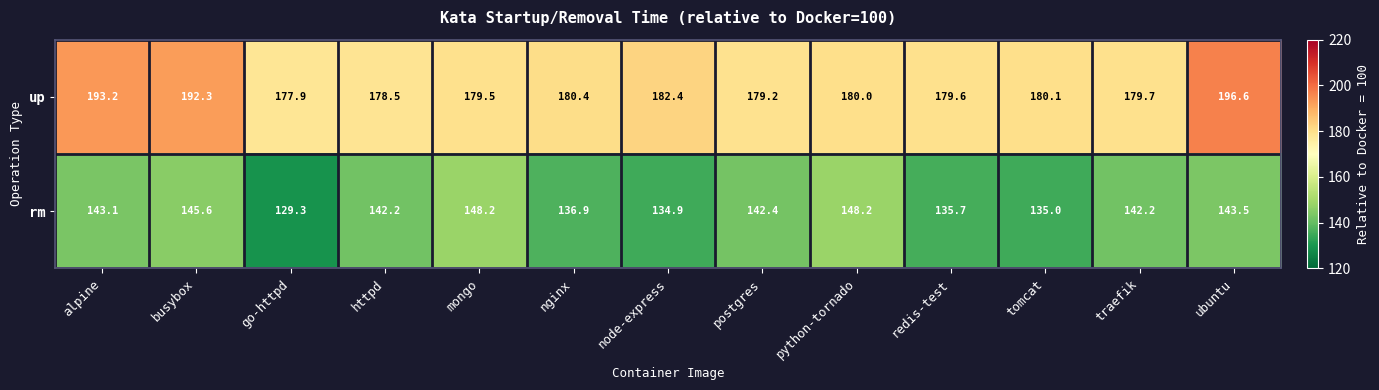

What value does the rm series have at busybox?

145.6